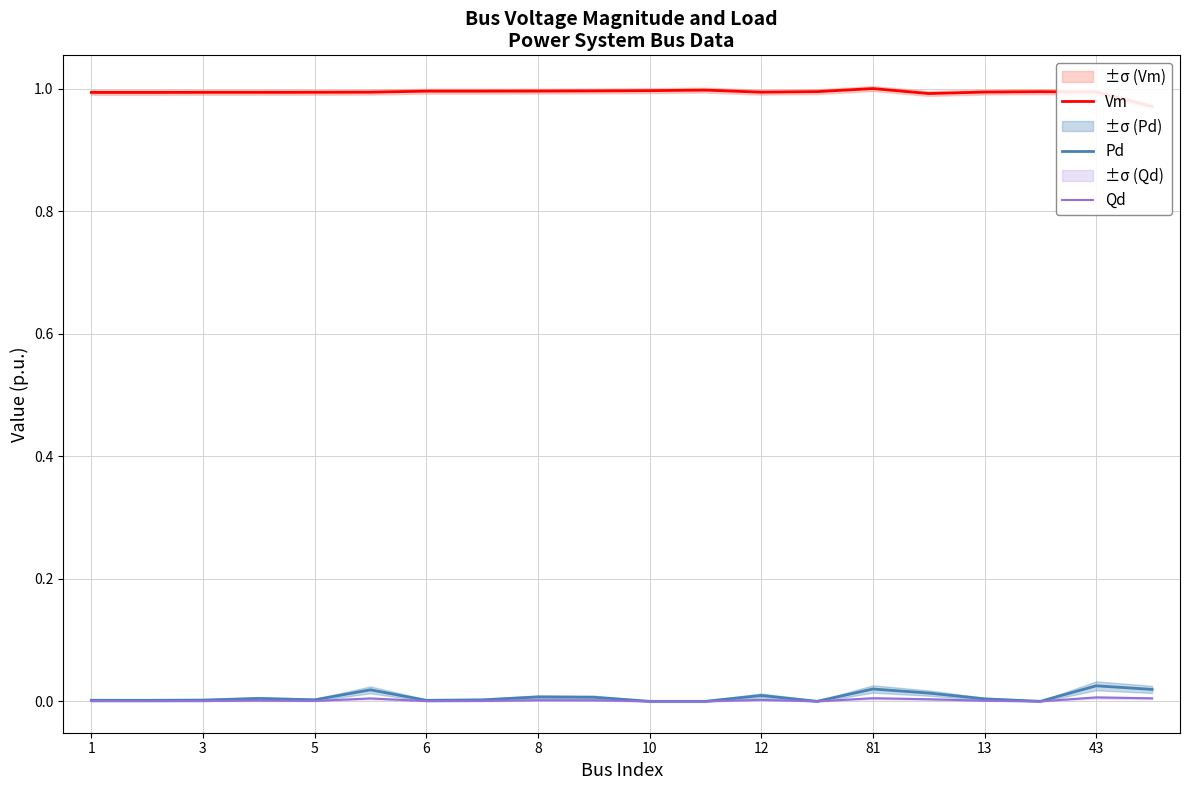

Which series has the largest total across all categories?

Vm